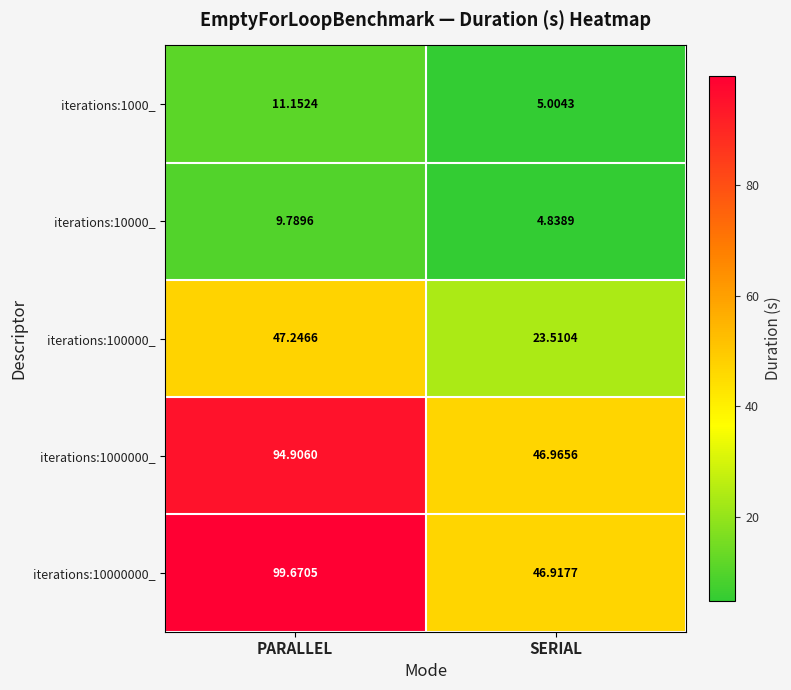

List the series in order of their peak value, highest first.

iterations:10000000_, iterations:1000000_, iterations:100000_, iterations:1000_, iterations:10000_